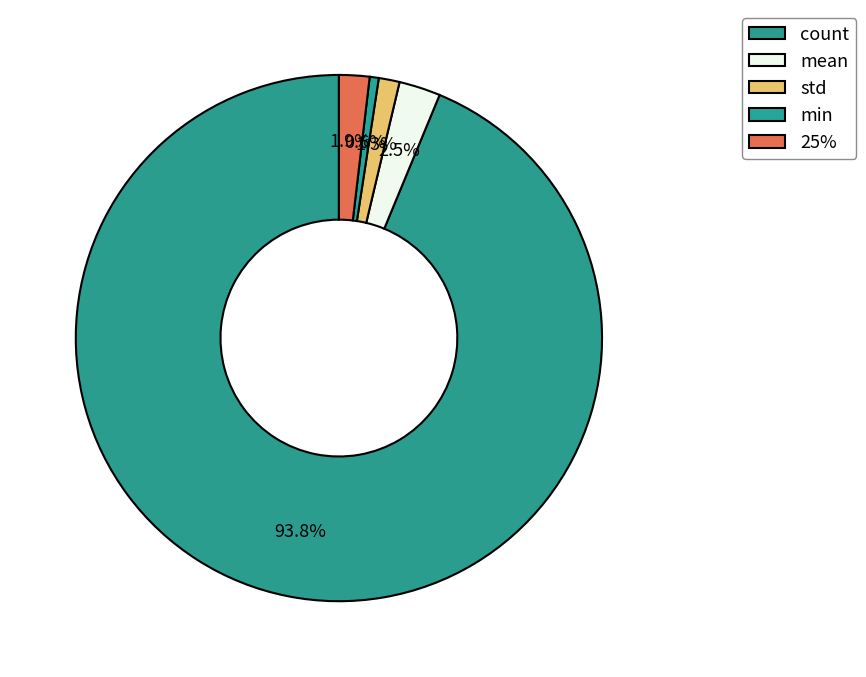

Which category has the biggest portion of the pie?

count